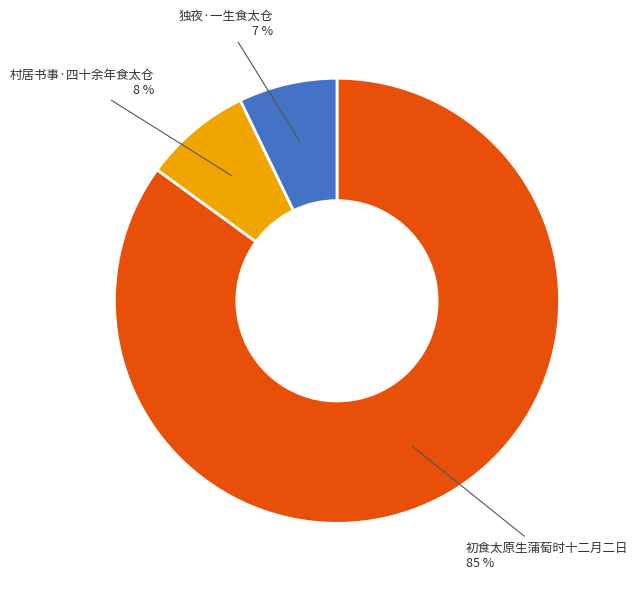

Is there a majority slice in this chart?

Yes